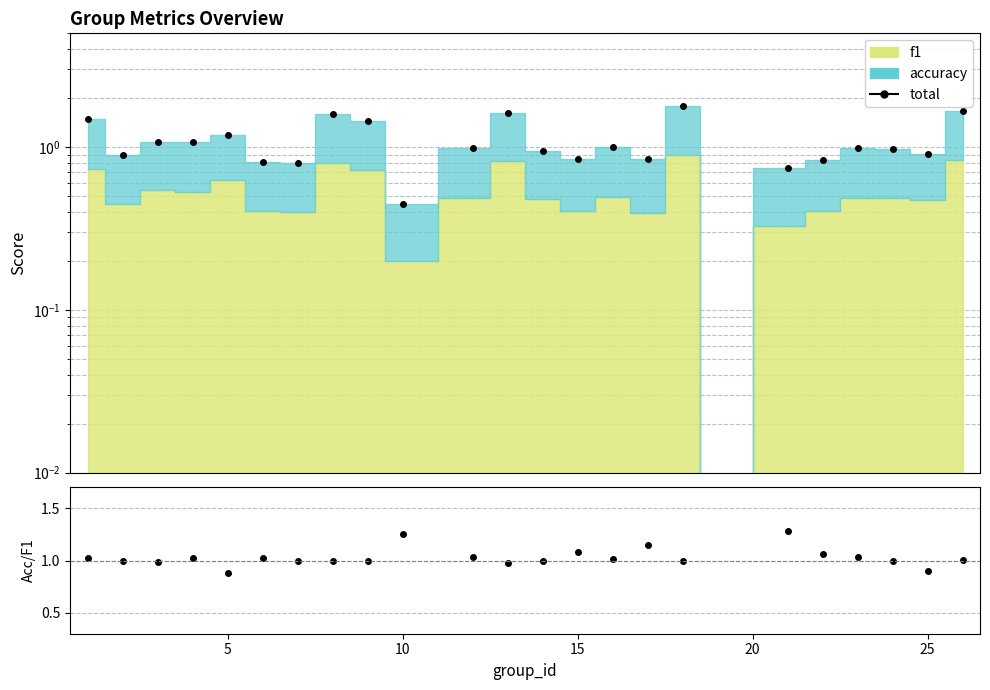

The total series shows 2.3 at 11. True or false?

False